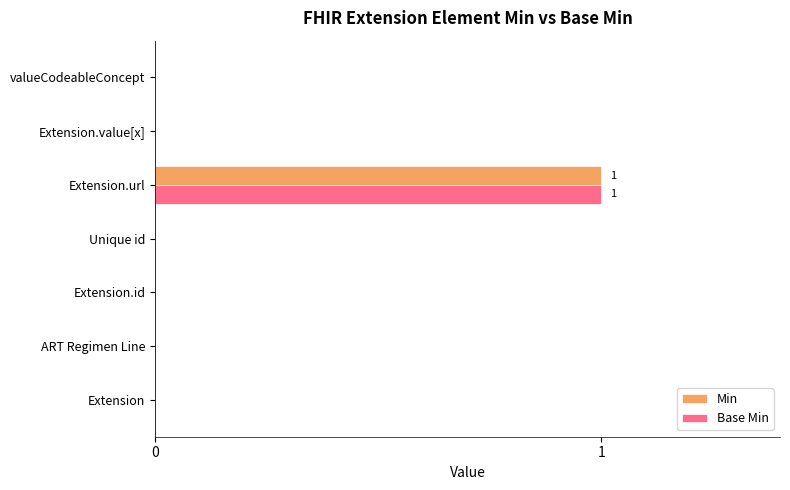

Which category has the highest value in the Min series?

Extension.url